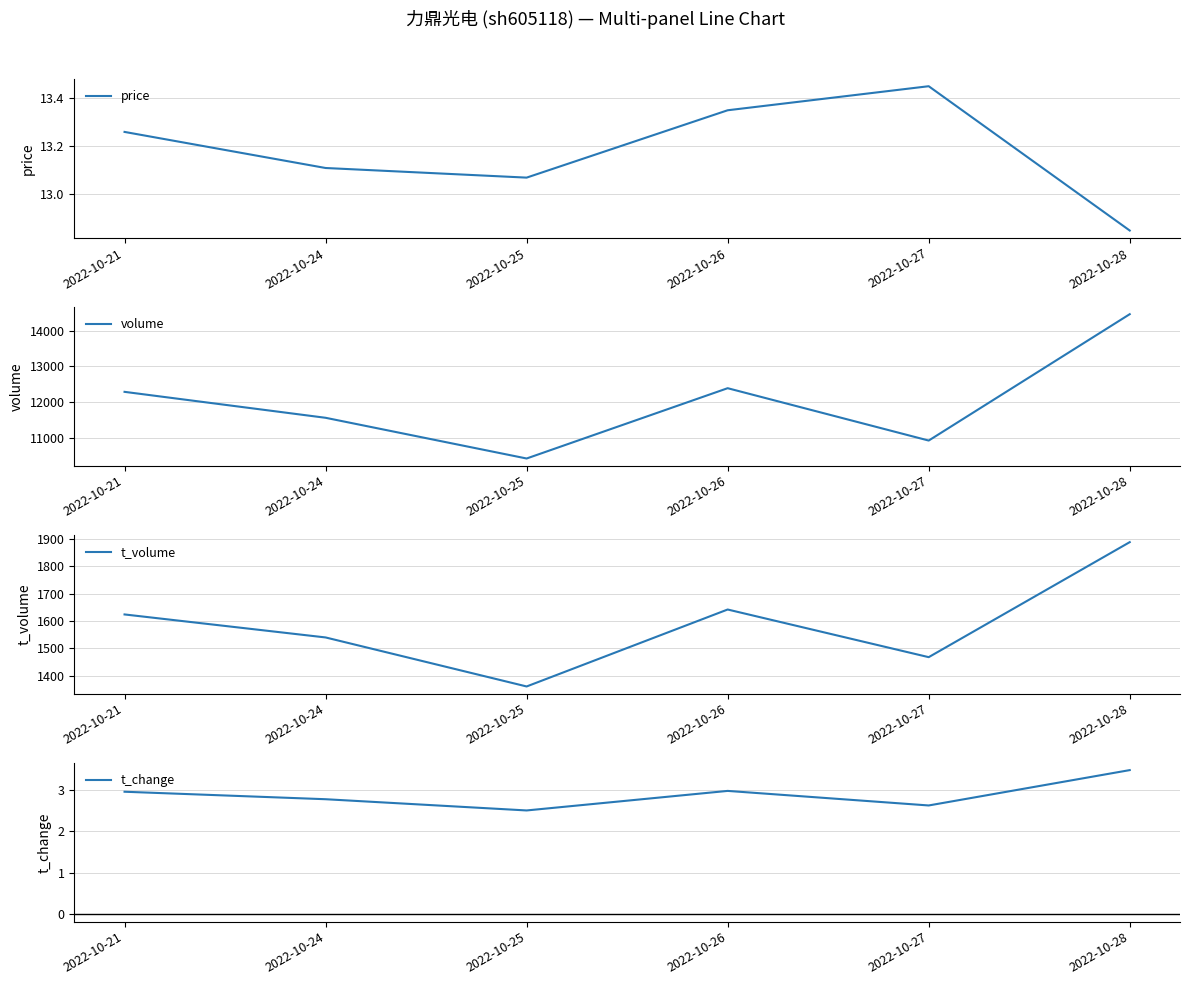

Reading left to right, what are all the values shown in this chart?

price: 2022-10-21=13.3	2022-10-24=13.1	2022-10-25=13.1	2022-10-26=13.3	2022-10-27=13.4	2022-10-28=12.8
volume: 2022-10-21=12288.0	2022-10-24=11562.0	2022-10-25=10423.0	2022-10-26=12390.0	2022-10-27=10925.0	2022-10-28=14461.0
t_volume: 2022-10-21=1624.0	2022-10-24=1540.0	2022-10-25=1361.0	2022-10-26=1642.0	2022-10-27=1468.0	2022-10-28=1888.0
t_change: 2022-10-21=3.0	2022-10-24=2.8	2022-10-25=2.5	2022-10-26=3.0	2022-10-27=2.6	2022-10-28=3.5